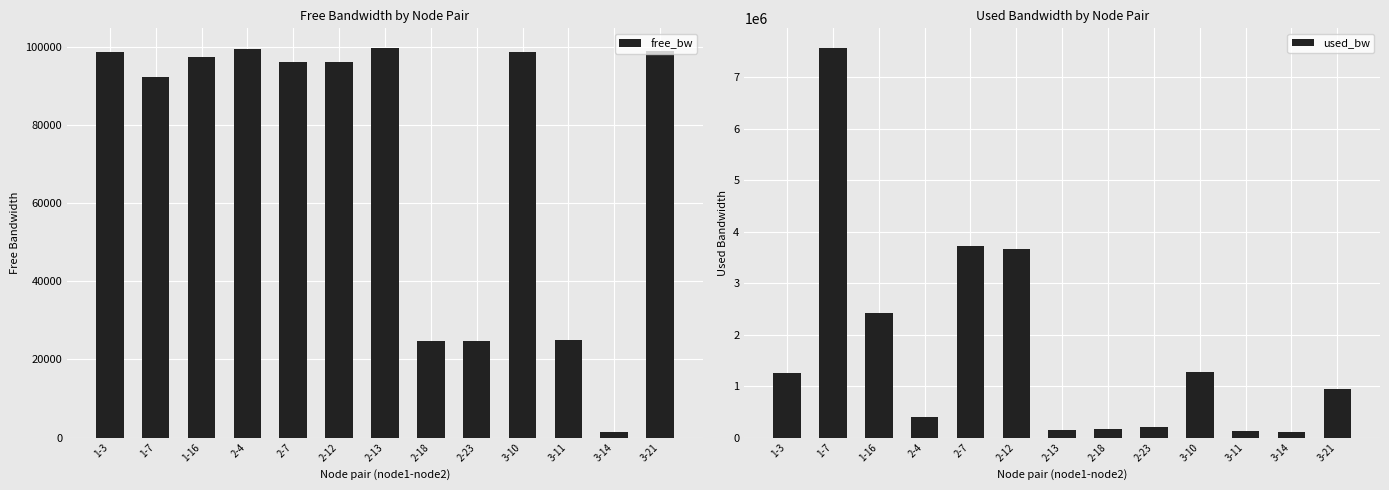

Is it true that free_bw equals 45423.7 at 1-3?

False